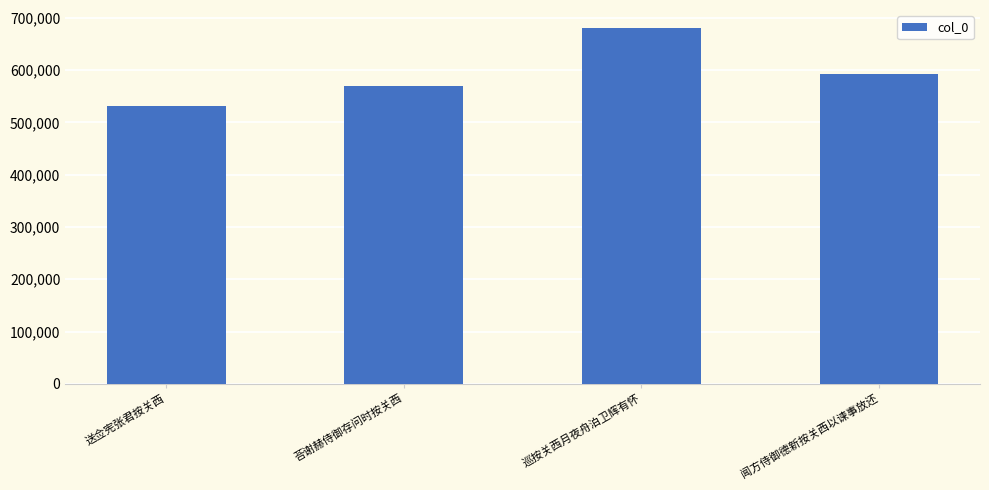

Is it true that the value at 送佥宪张君按关西 is 530534?

True